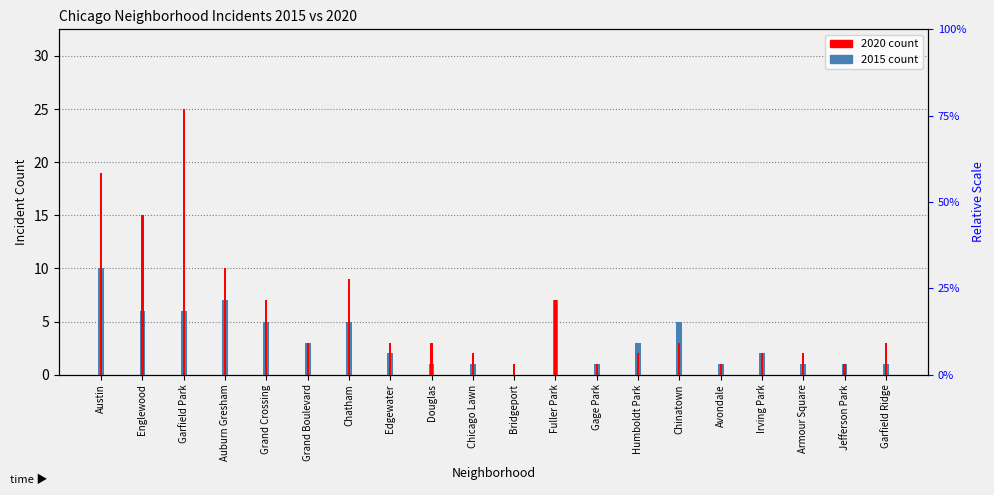

Reading left to right, extract all data points from this chart.

2015 count: Austin=10	Englewood=6	Garfield Park=6	Auburn Gresham=7	Grand Crossing=5	Grand Boulevard=3	Chatham=5	Edgewater=2	Douglas=1	Chicago Lawn=1	Bridgeport=0	Fuller Park=7	Gage Park=1	Humboldt Park=3	Chinatown=5	Avondale=1	Irving Park=2	Armour Square=1	Jefferson Park=1	Garfield Ridge=1
2020 count: Austin=19	Englewood=15	Garfield Park=25	Auburn Gresham=10	Grand Crossing=7	Grand Boulevard=3	Chatham=9	Edgewater=3	Douglas=3	Chicago Lawn=2	Bridgeport=1	Fuller Park=7	Gage Park=1	Humboldt Park=2	Chinatown=3	Avondale=1	Irving Park=2	Armour Square=2	Jefferson Park=1	Garfield Ridge=3